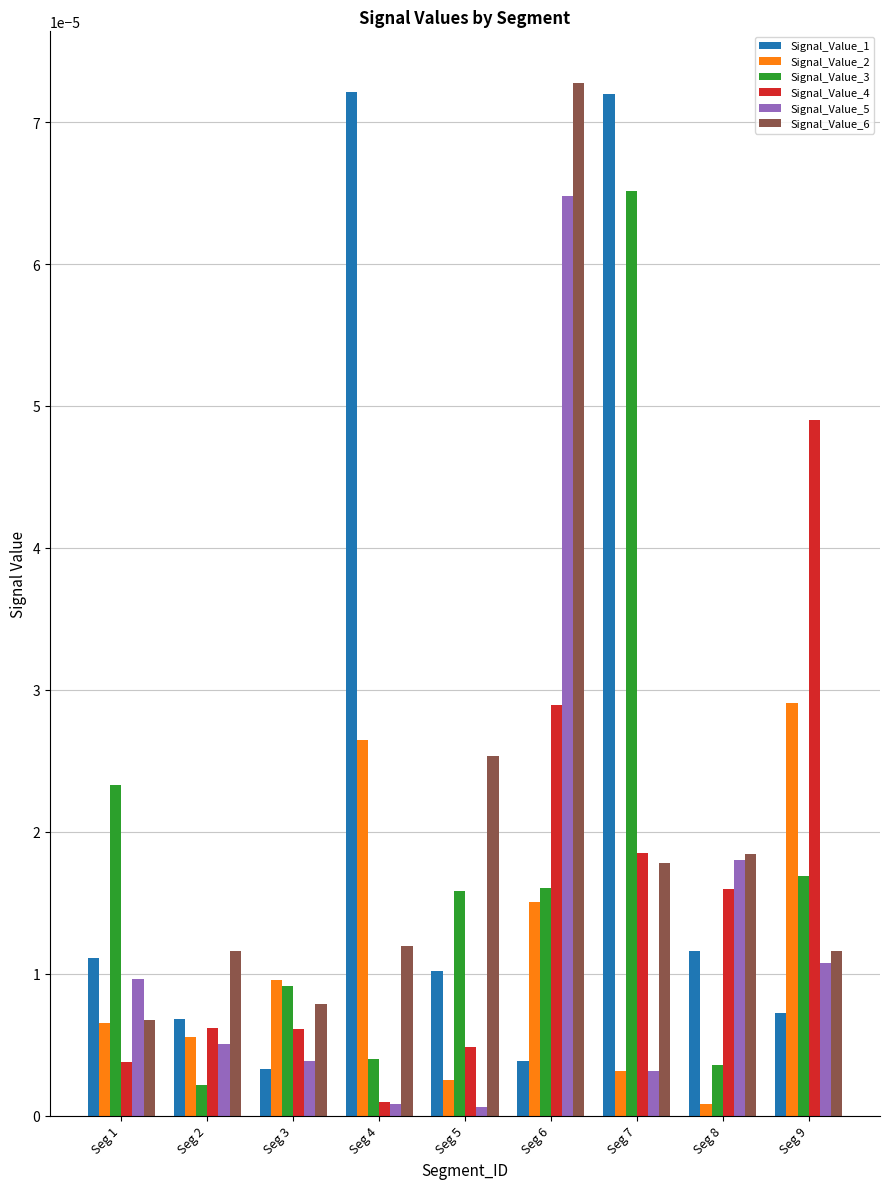

At how many categories does at least one series exceed 0?

9